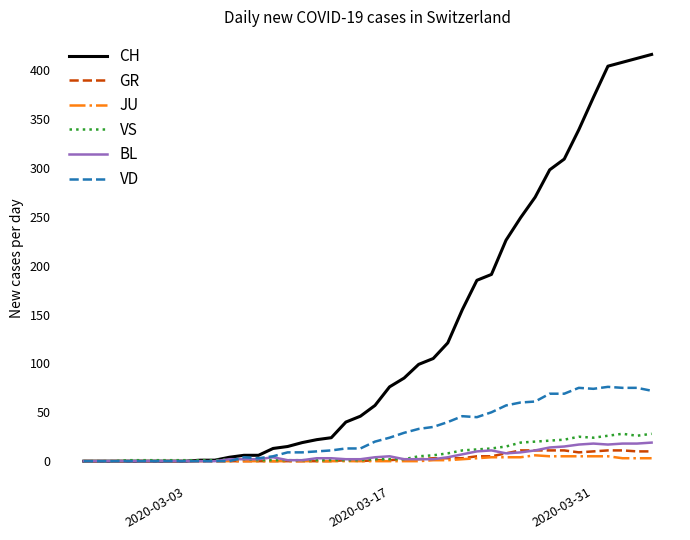

Which series has the largest total across all categories?

CH